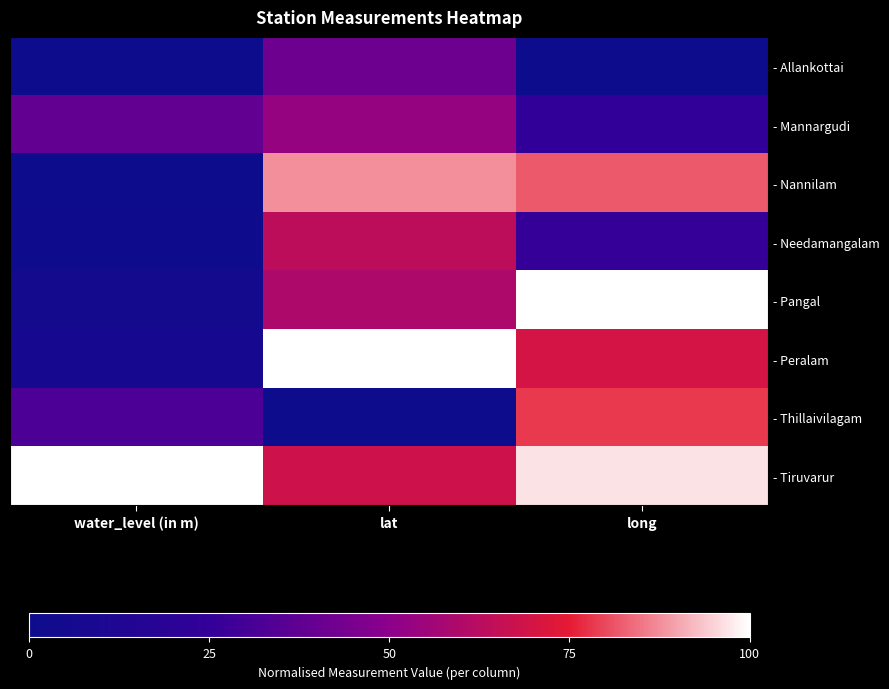

How many data points does each series have?

3